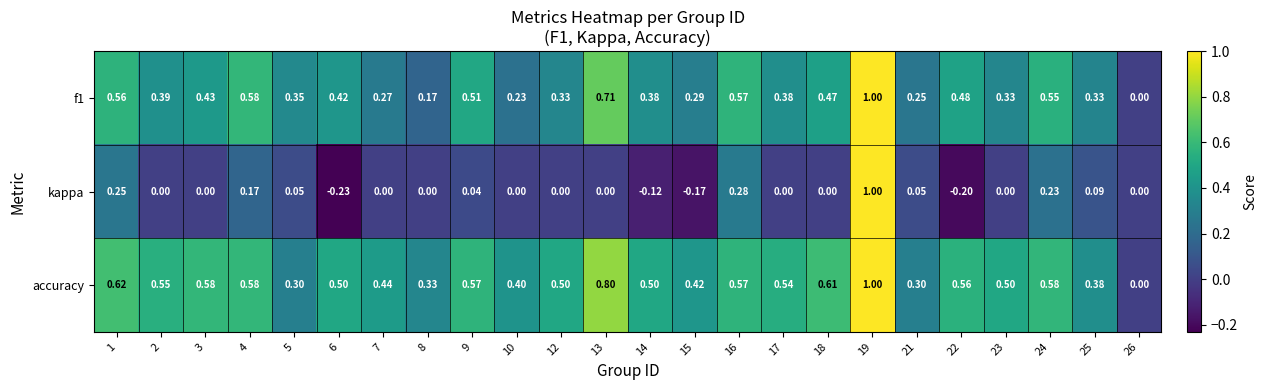

What is the maximum value shown in the chart?

1.0